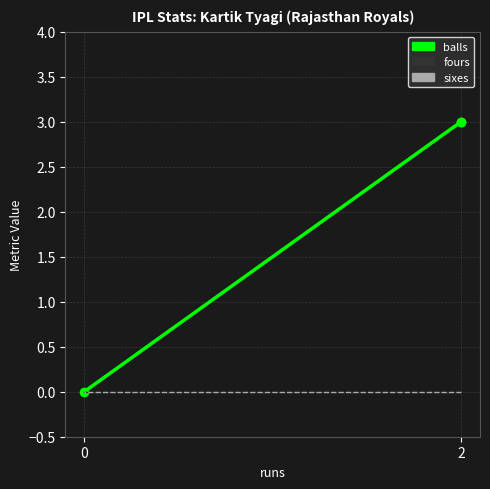

What is the highest value of the balls series?

3